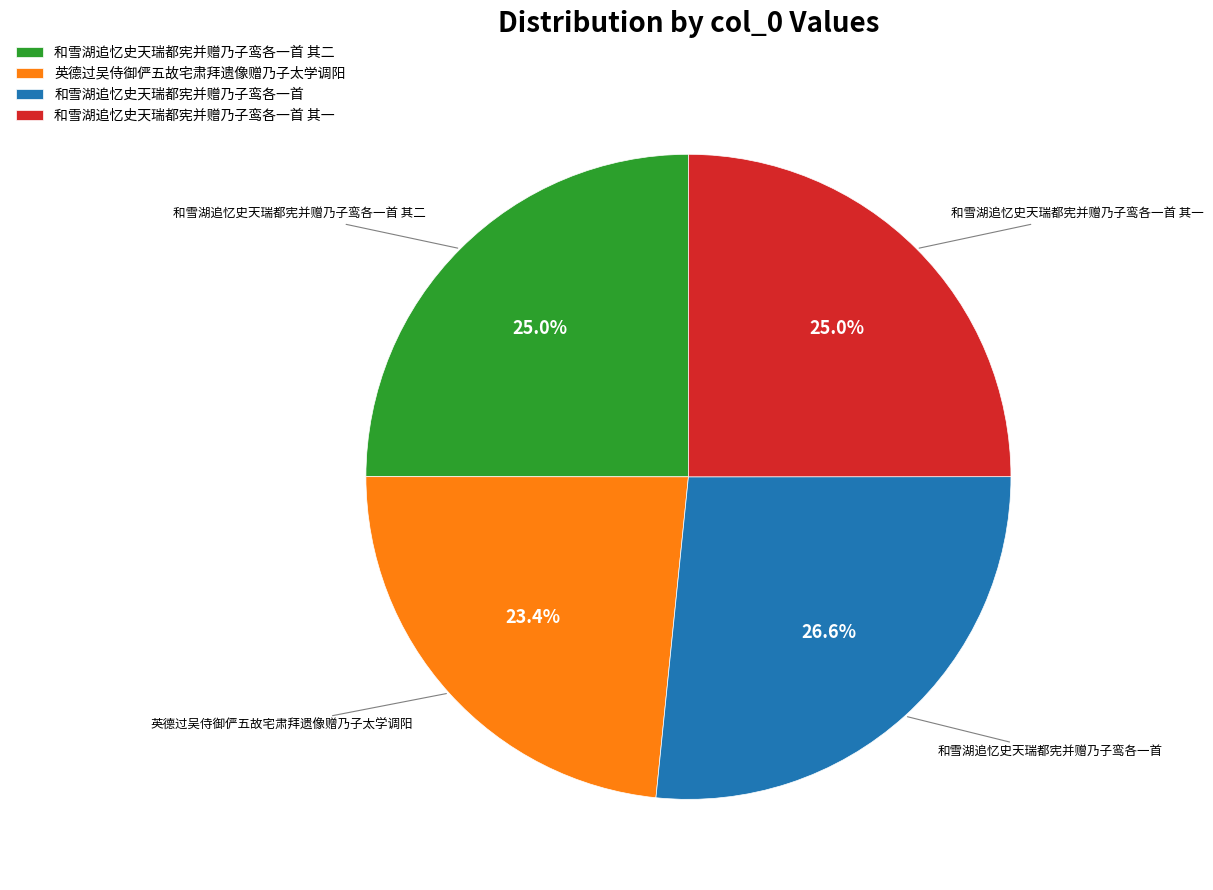

Is there any slice that represents more than half of the pie?

No